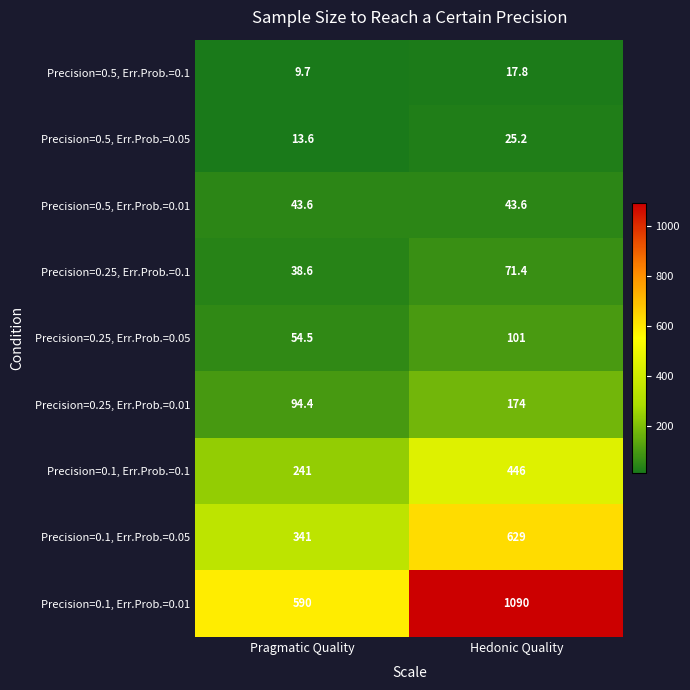

What is the difference between the maximum and minimum values in the Precision=0.1, Err.Prob.=0.01 series?

500.0